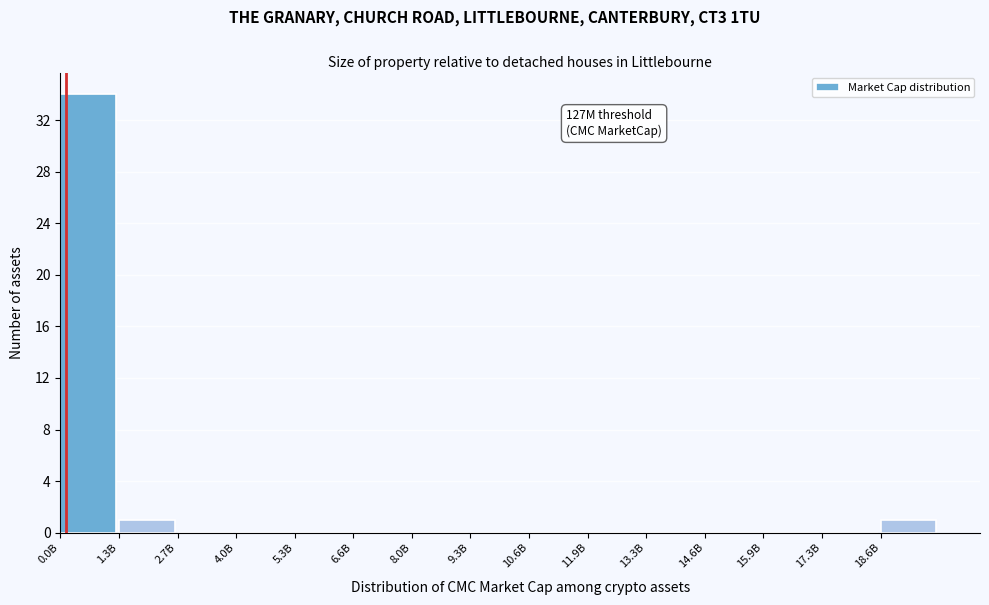

Reading right to left, extract all data points from this chart.

18.6B=1	17.3B=0	15.9B=0	14.6B=0	13.3B=0	11.9B=0	10.6B=0	9.3B=0	8.0B=0	6.6B=0	5.3B=0	4.0B=0	2.7B=0	1.3B=1	0.0B=34